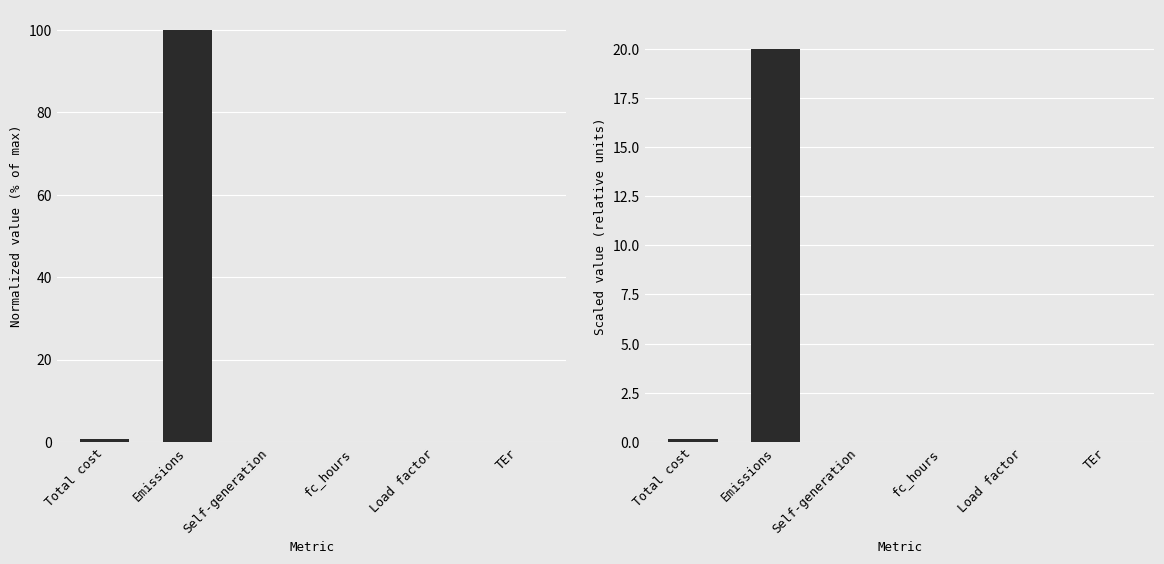

The building_office_year.xlsx (scaled) series shows 0.0 at fc_hours. True or false?

False